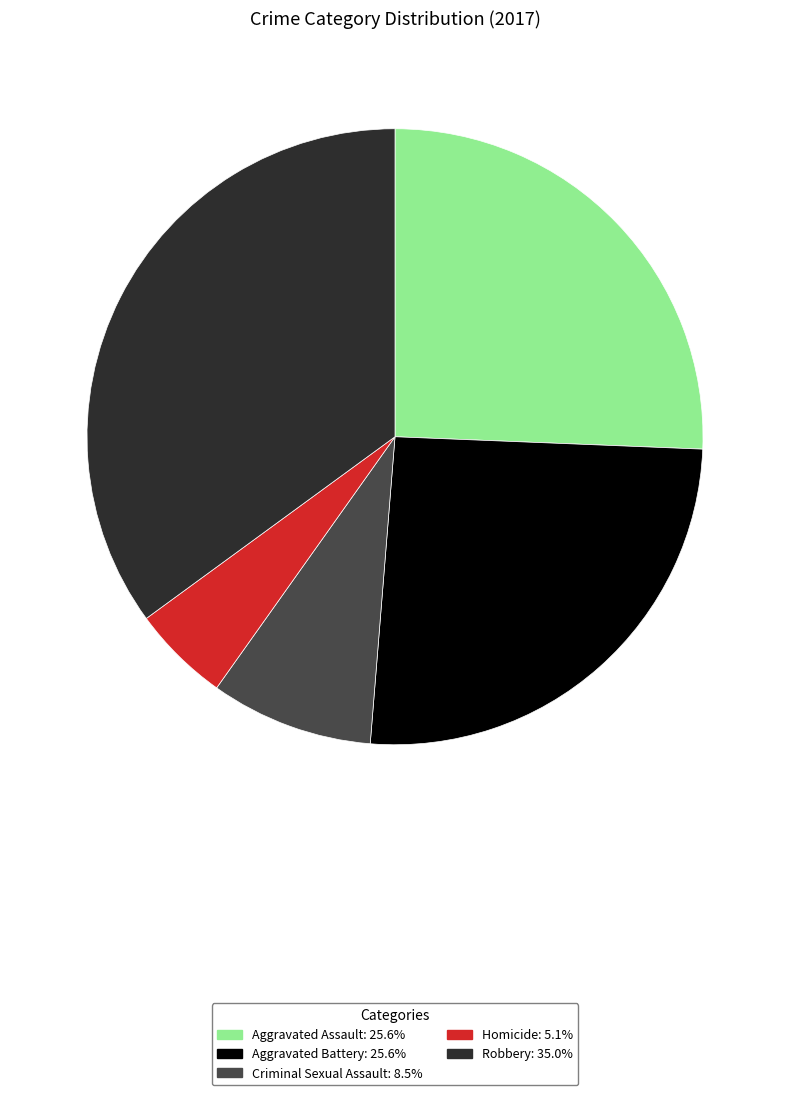

Count the number of slices in the pie.

5